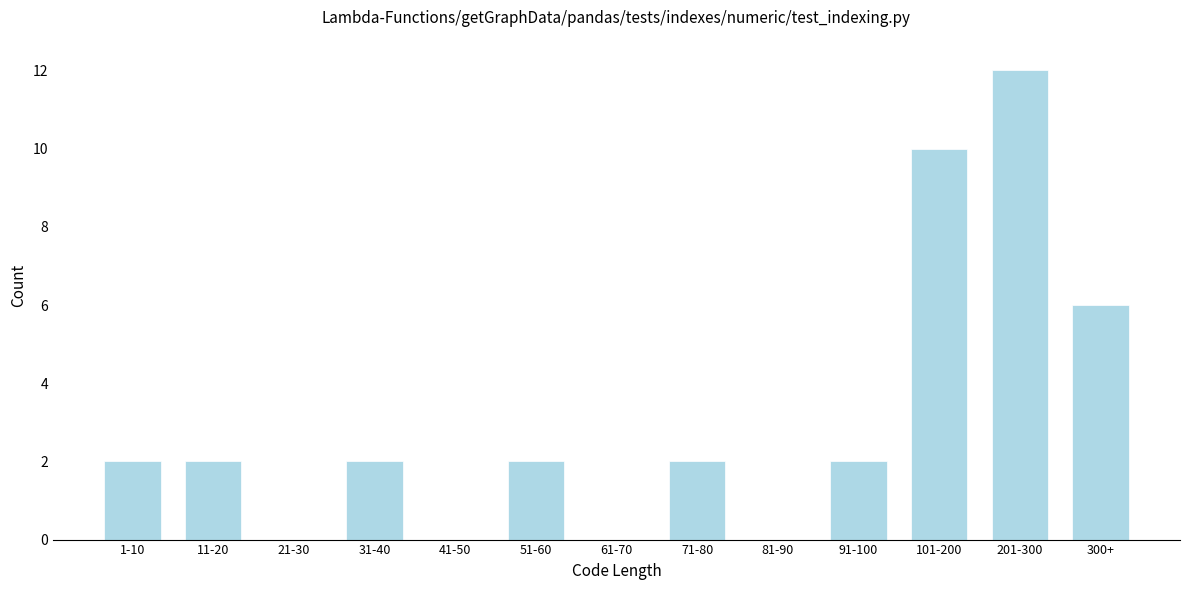

Reading right to left, list all the values displayed in this chart.

300+=6	201-300=12	101-200=10	91-100=2	81-90=0	71-80=2	61-70=0	51-60=2	41-50=0	31-40=2	21-30=0	11-20=2	1-10=2